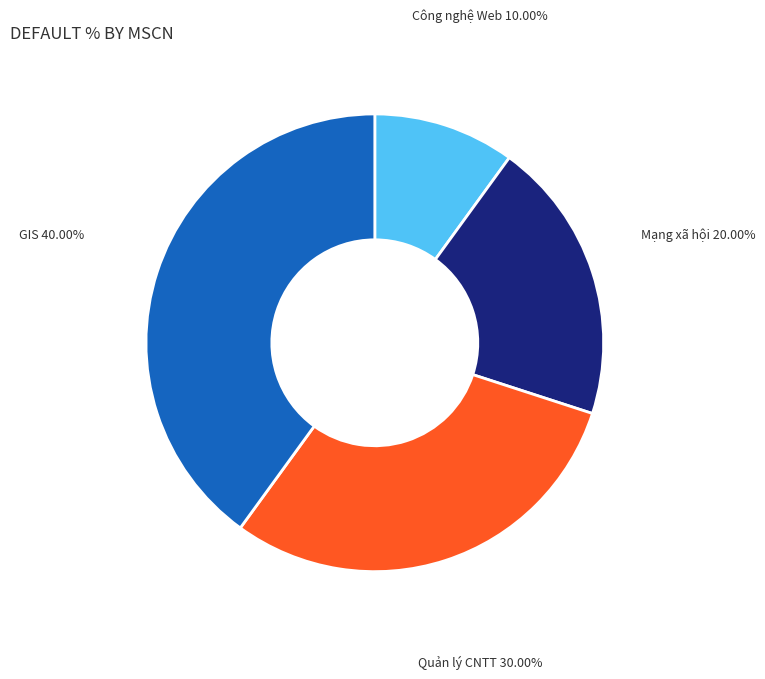

Which category has the smallest portion of the pie?

Công nghệ Web